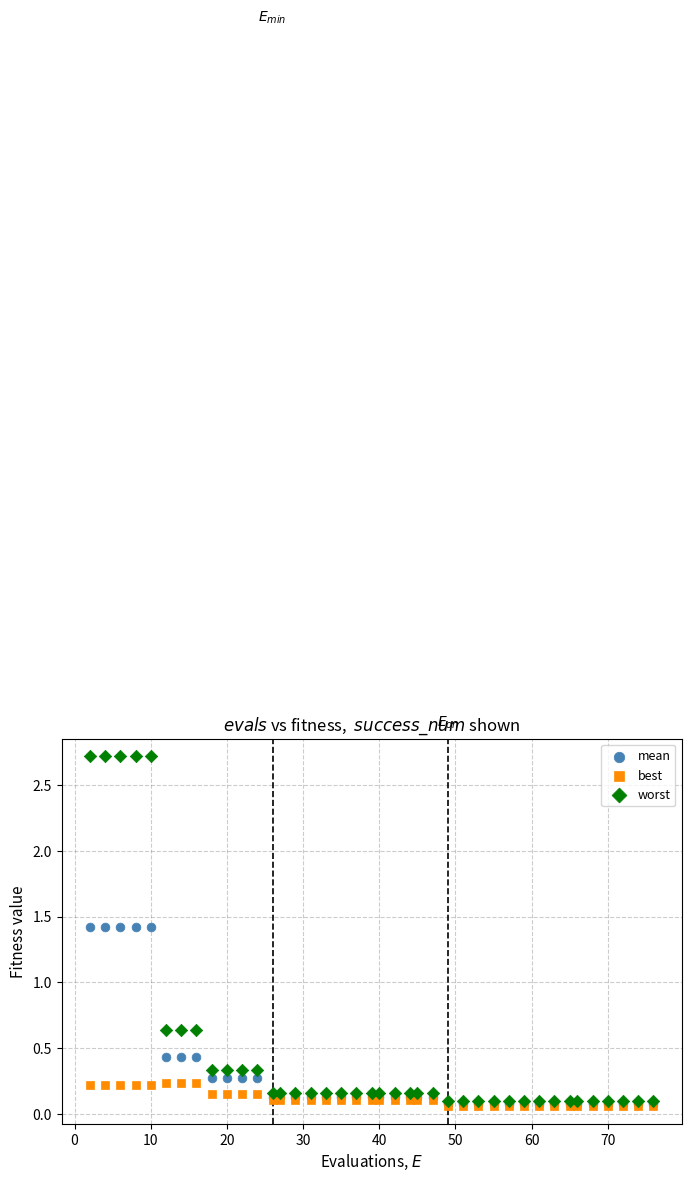

Which series reaches the maximum Y coordinate?

worst